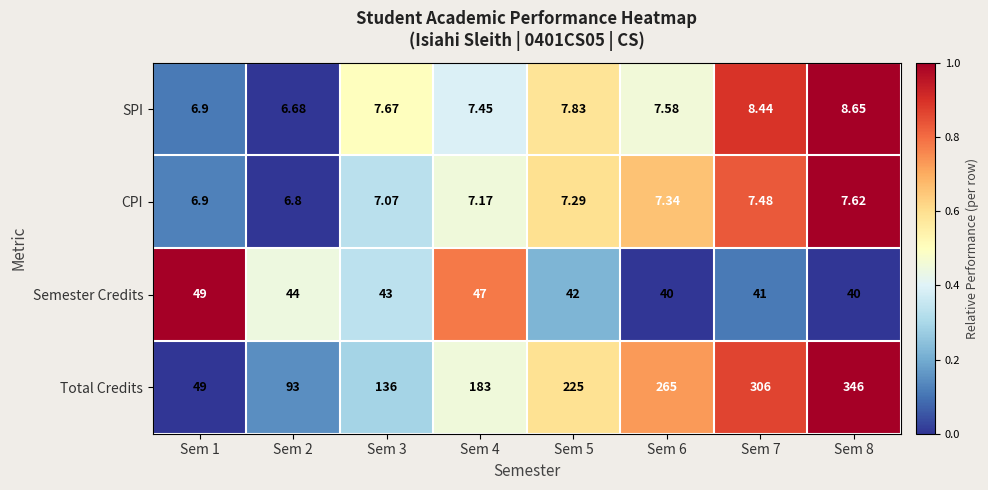

Between Sem 4 and Sem 5, which series saw the biggest shift?

Total Credits